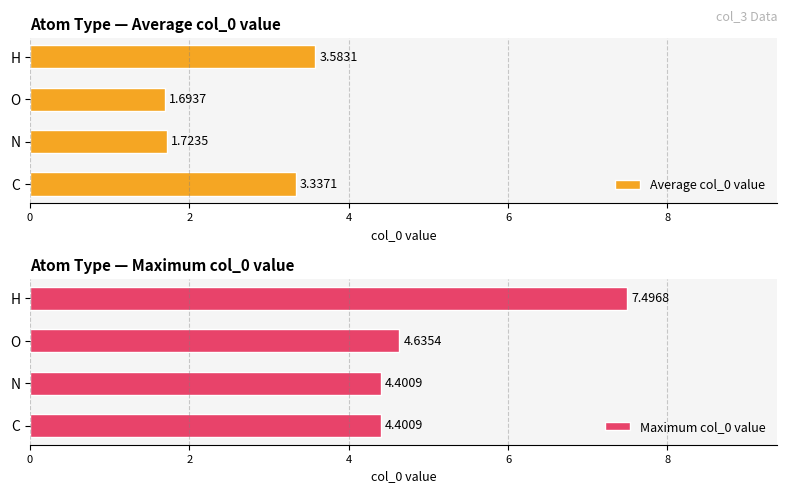

The Average col_0 value series shows 1.7 at N. True or false?

True